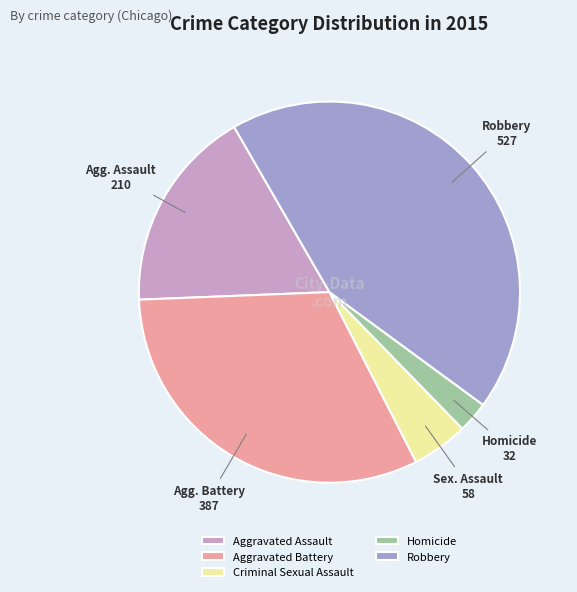

What is the largest slice in the pie chart?

Robbery